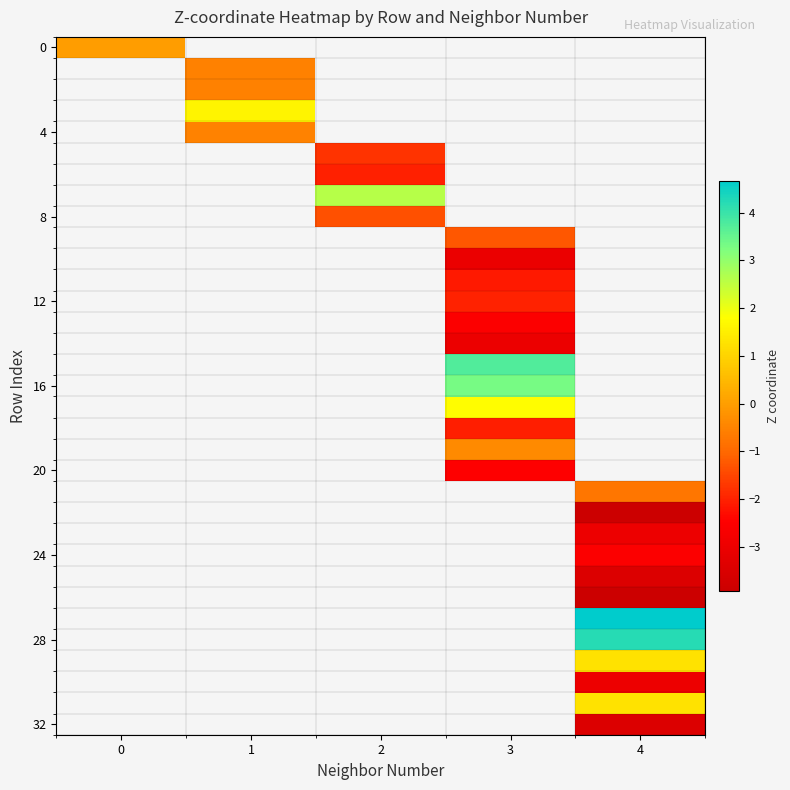

Count the number of data series in this chart.

33